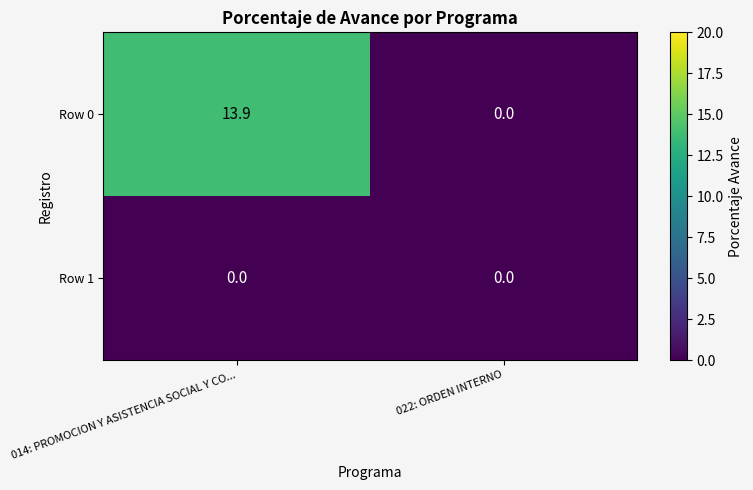

List the series in order of their overall mean, lowest first.

Row 1, Row 0